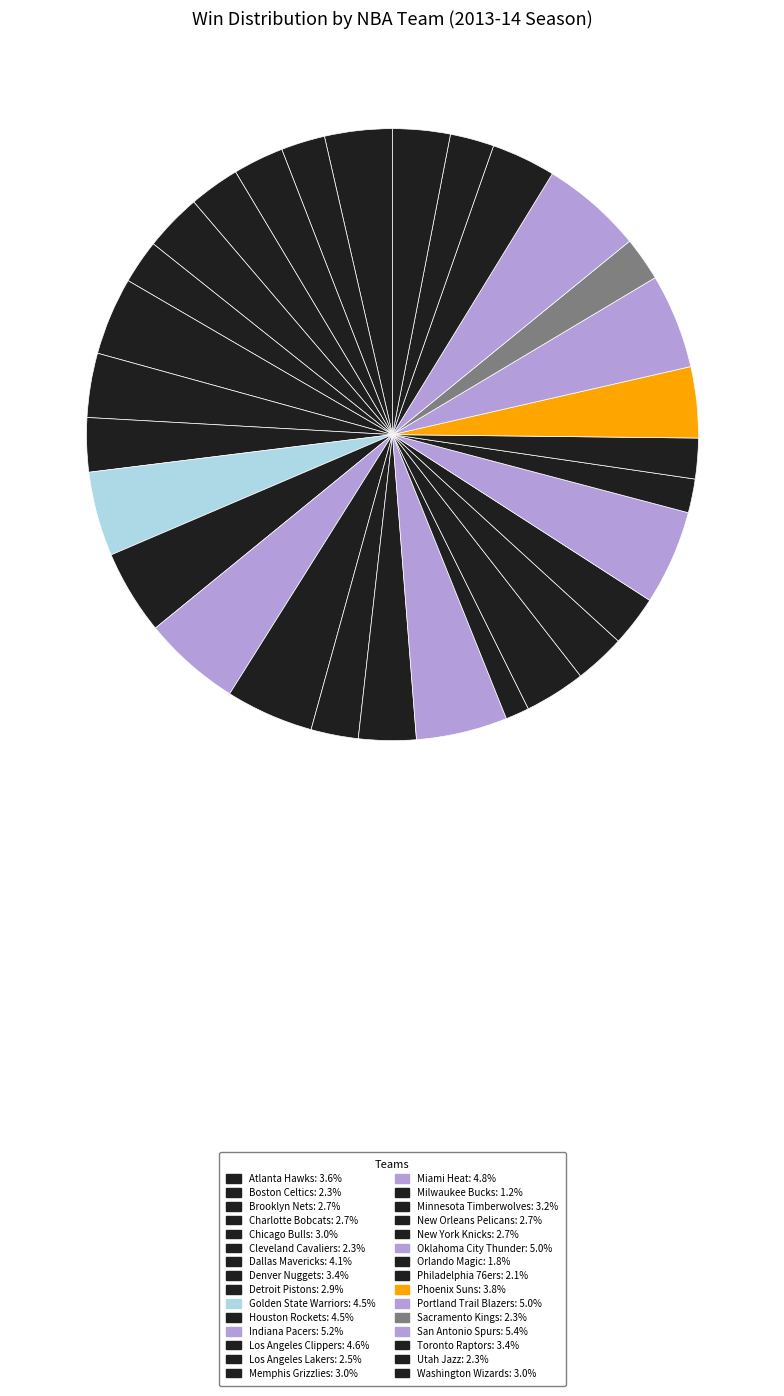

To the nearest percent, what percentage of the pie is Sacramento Kings?

2%